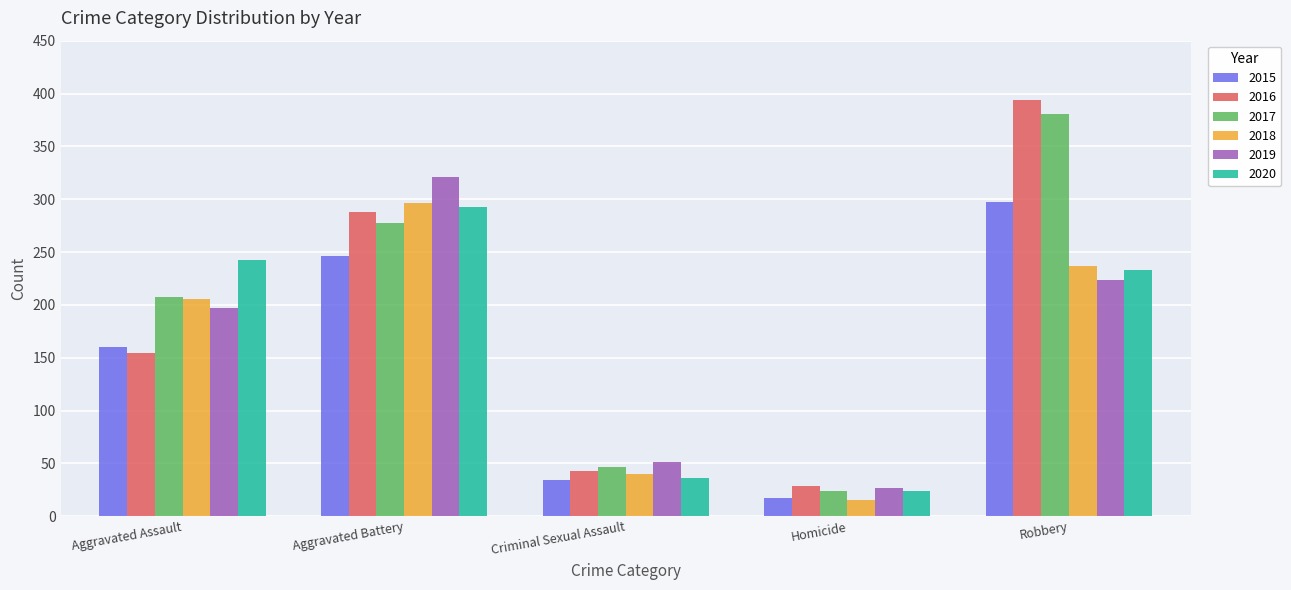

The 2016 series shows 177 at Aggravated Battery. True or false?

False